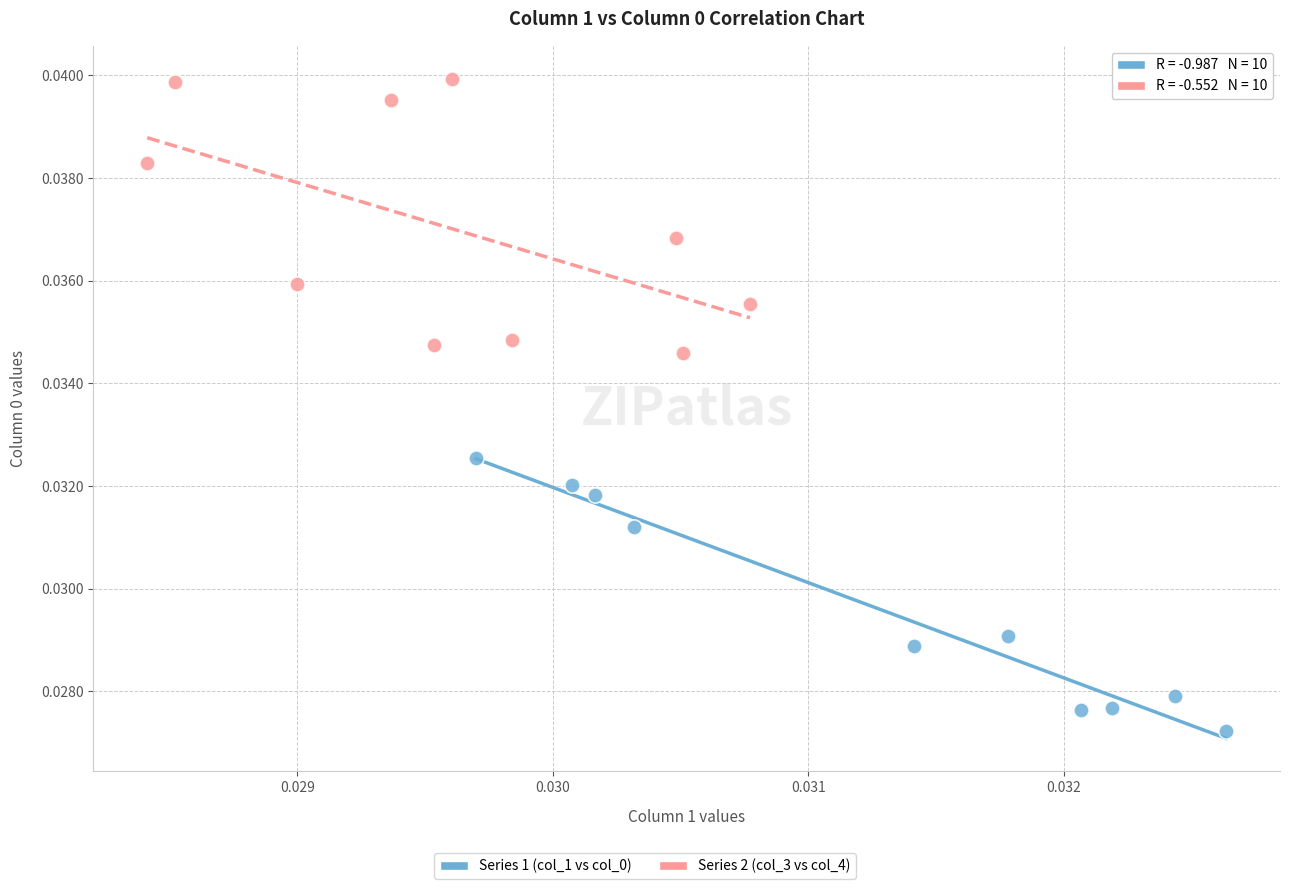

Which series reaches the maximum Y coordinate?

Series 2 (col_3 vs col_4)